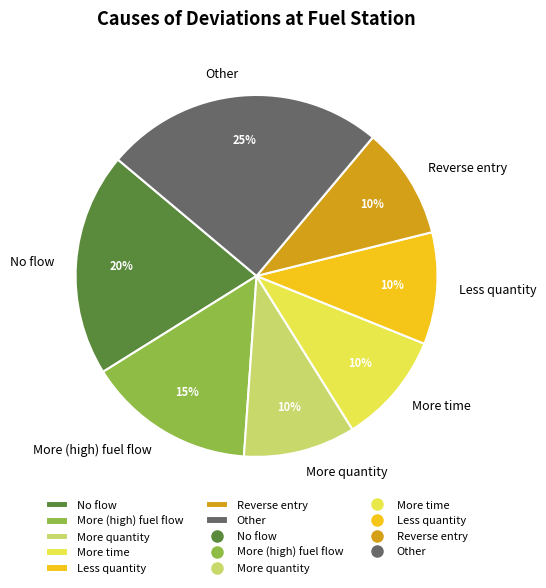

Do Other and Reverse entry together represent more than half of the pie?

No